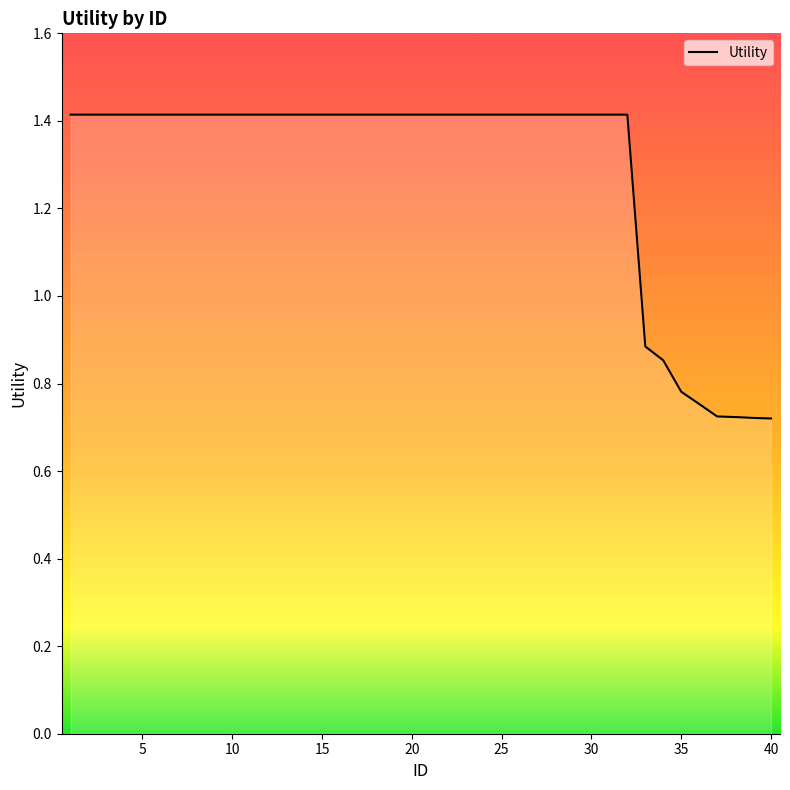

How many lines are shown in the chart?

1